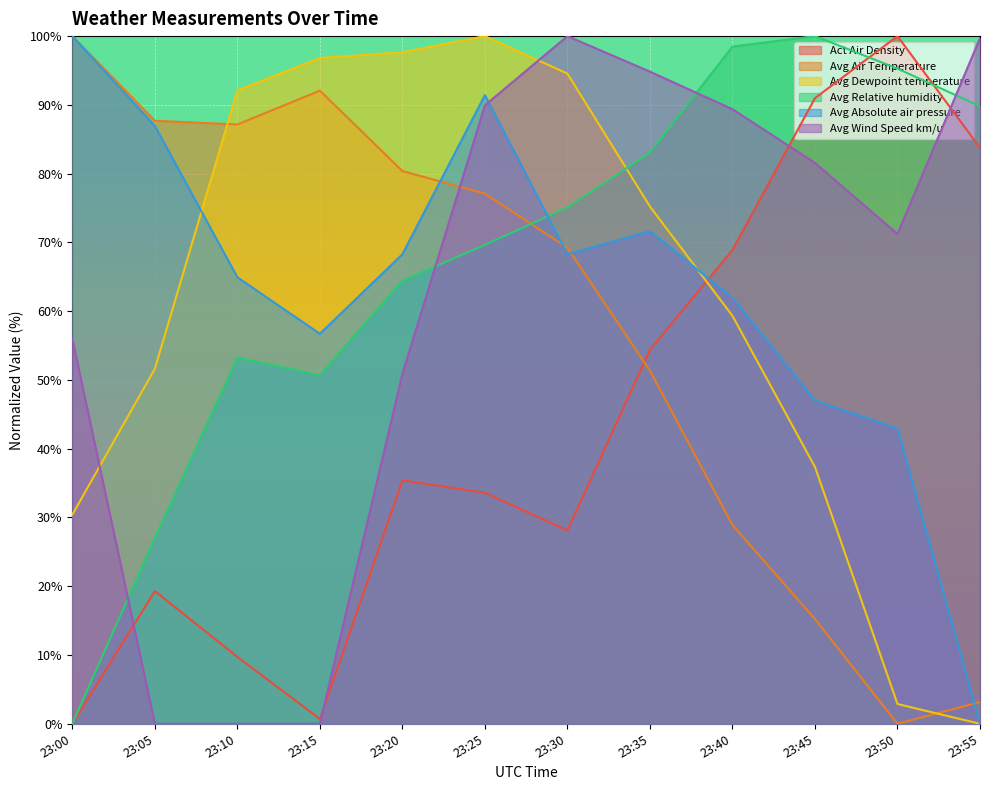

The Avg Absolute air pressure series shows 86.9 at 23:05. True or false?

True